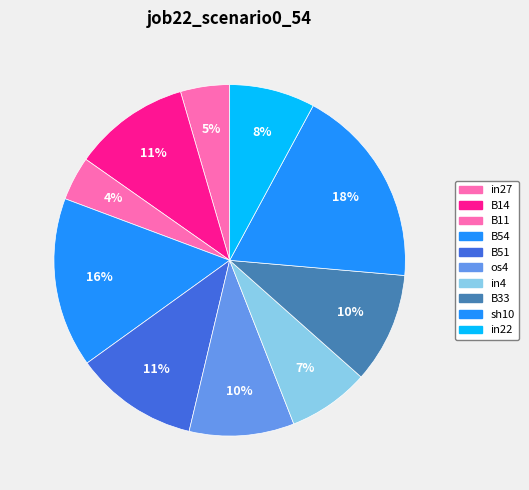

How many slices are in this pie chart?

10